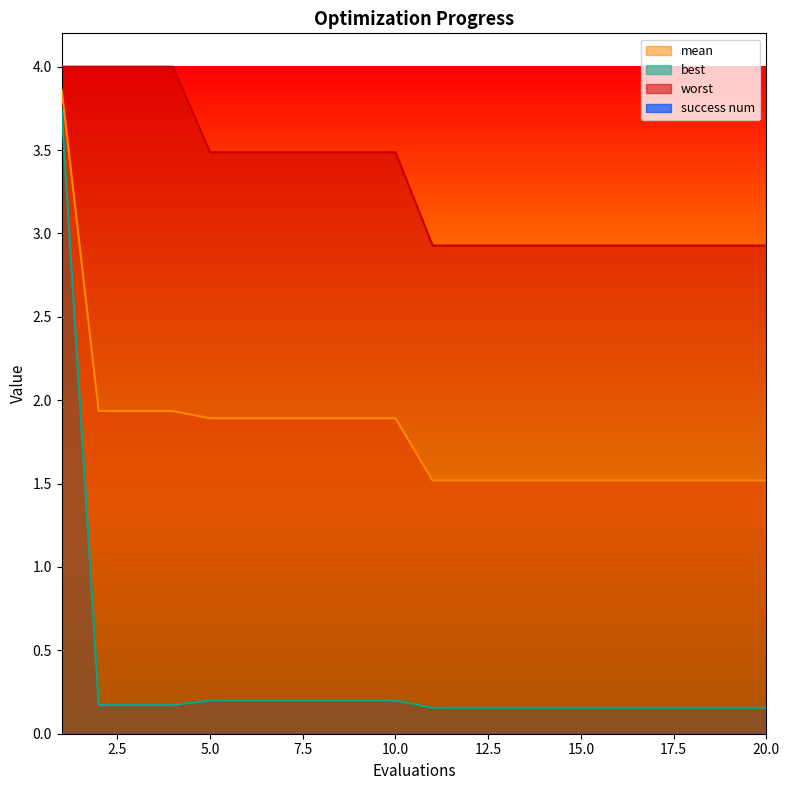

How many distinct data groups are displayed?

4